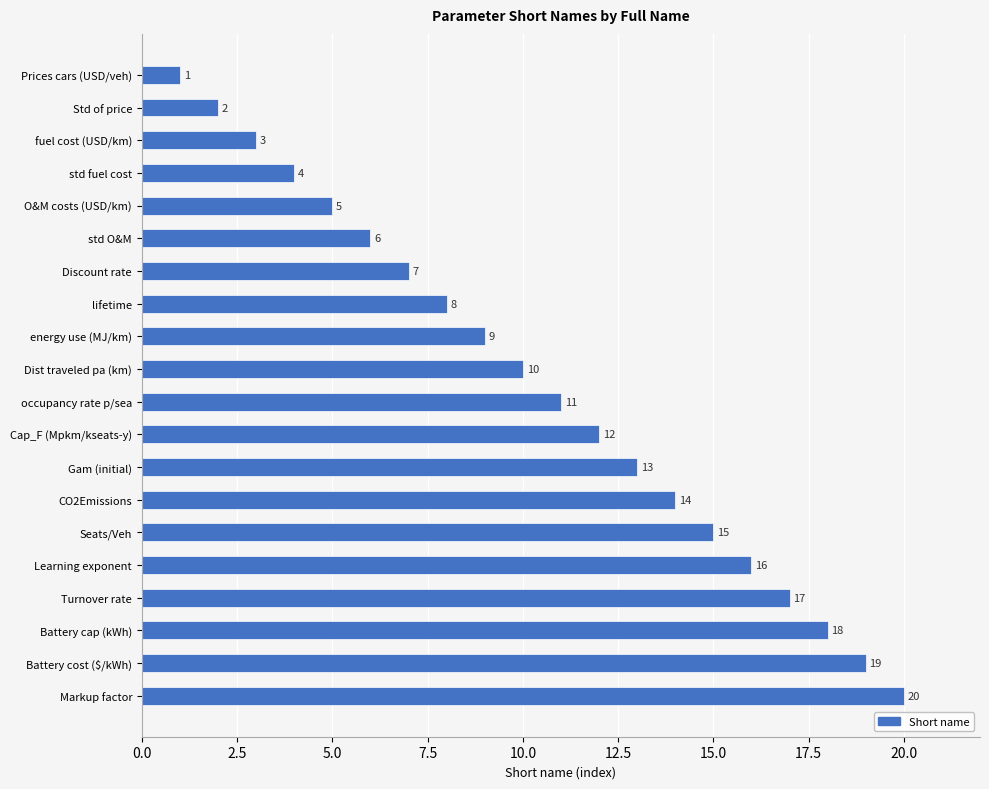

List the labels in order of value, largest first.

Markup factor, Battery cost ($/kWh), Battery cap (kWh), Turnover rate, Learning exponent, Seats/Veh, CO2Emissions, Gam (initial), Cap_F (Mpkm/kseats-y), occupancy rate p/sea, Dist traveled pa (km), energy use (MJ/km), lifetime, Discount rate, std O&M, O&M costs (USD/km), std fuel cost, fuel cost (USD/km), Std of price, Prices cars (USD/veh)